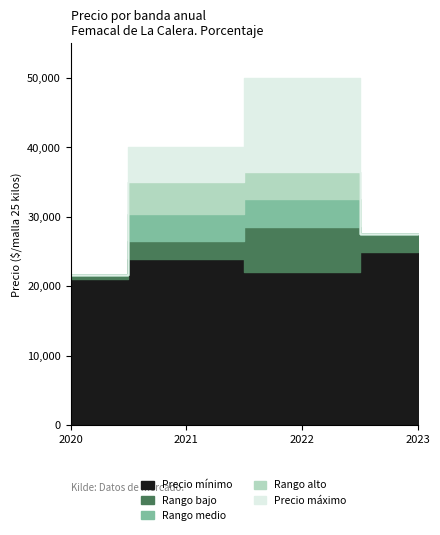

In 20-36 timer, how many points are higher than both neighbors (excluding endpoints)?

1